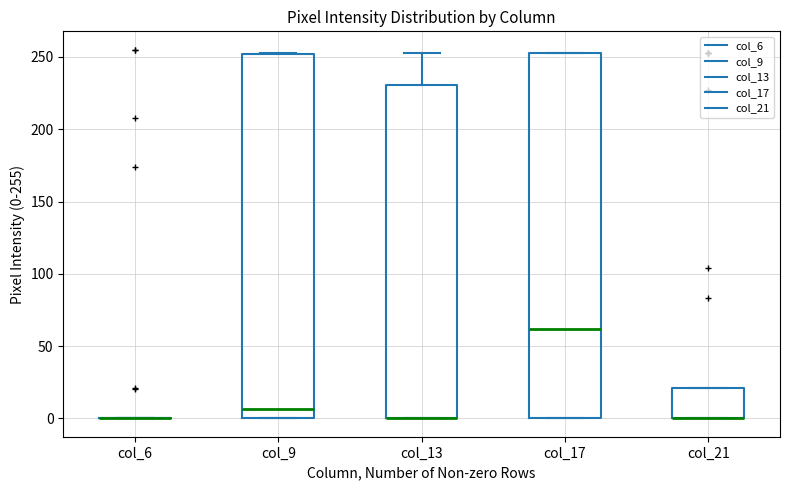

Where is the upper edge of the box for col_13 on the y-axis? The values are not printed on the chart, so give them approximately, as read against the axis.

230